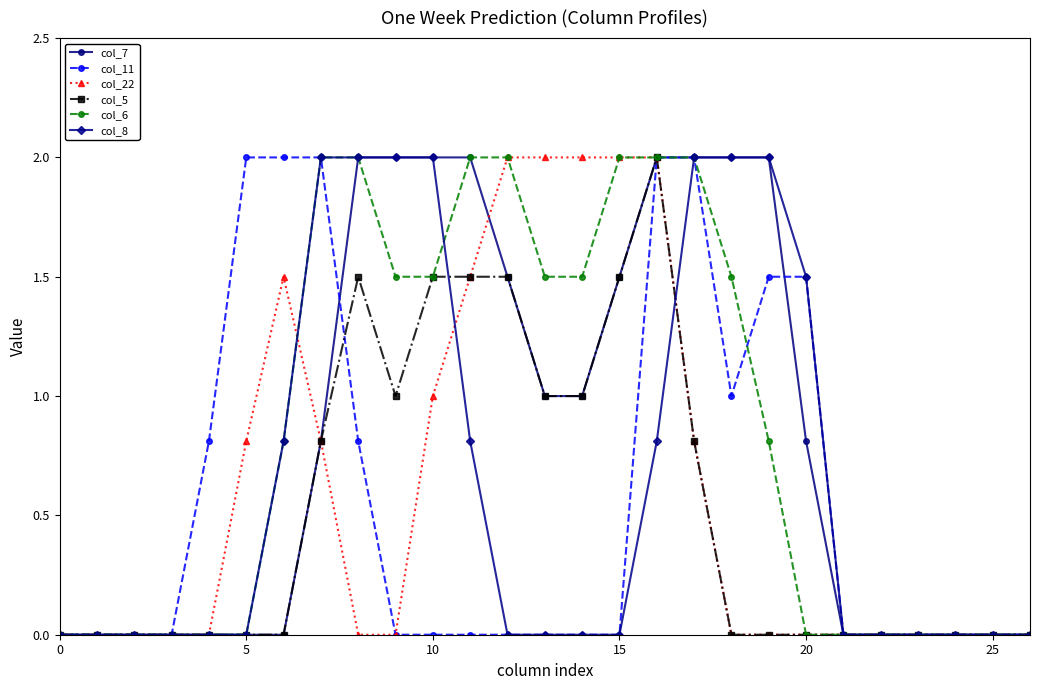

What is the maximum value shown in the chart?

2.0